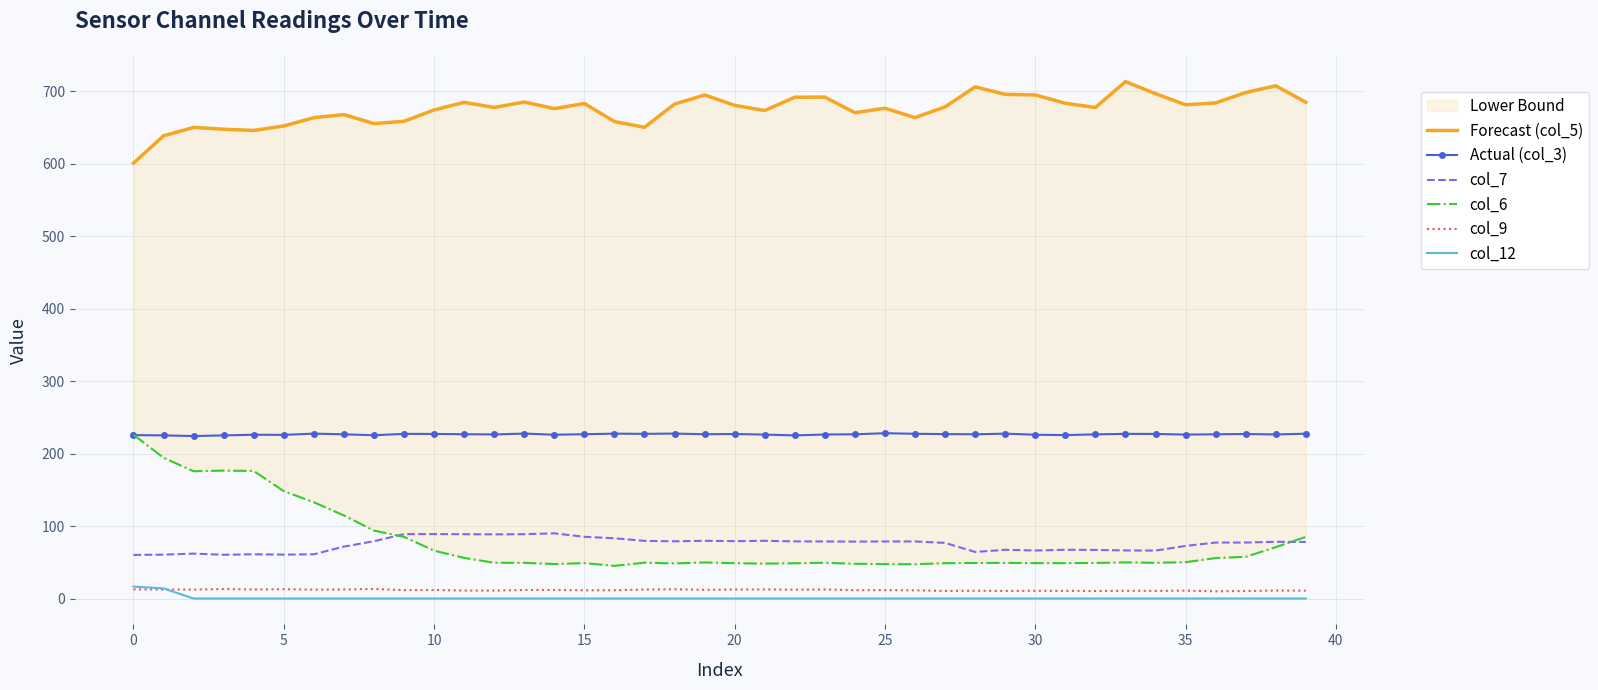

What is the sum of all col_7 values?

2995.7